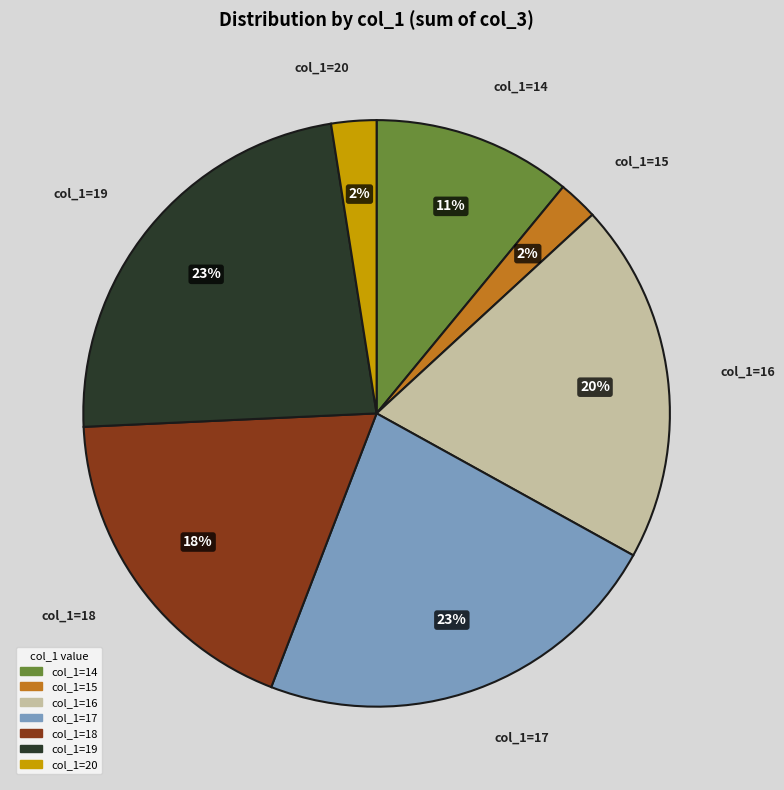

Does any single category account for the majority?

No